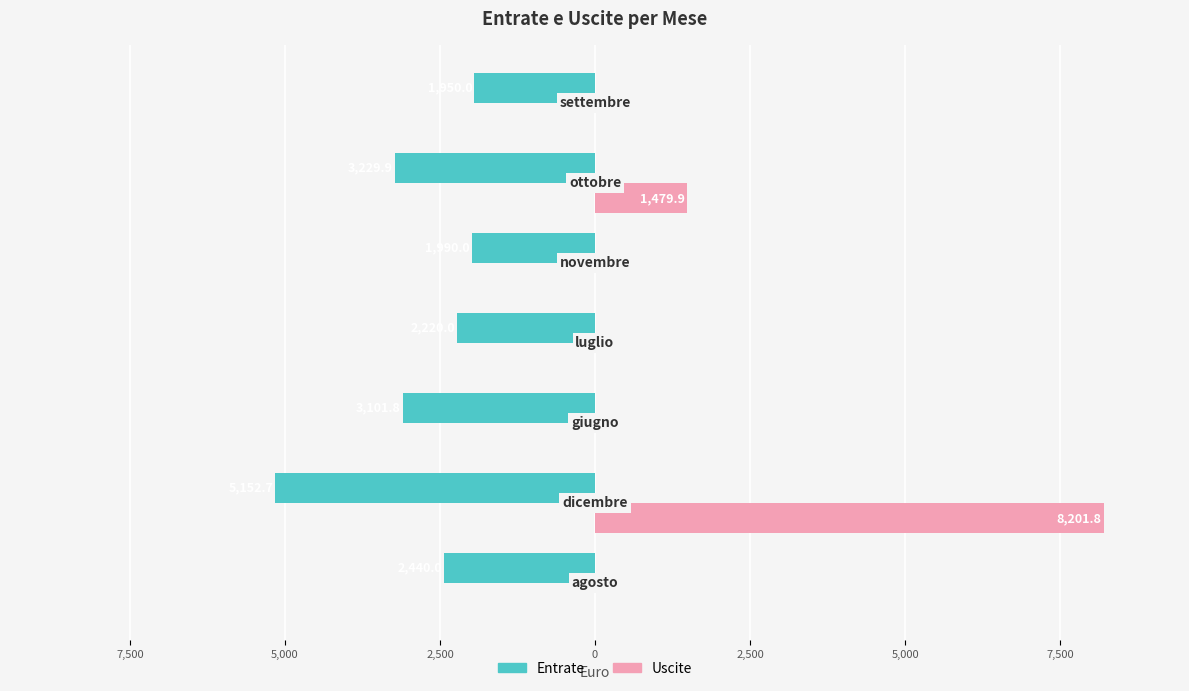

What are all the series names shown in the legend?

Entrate, Uscite